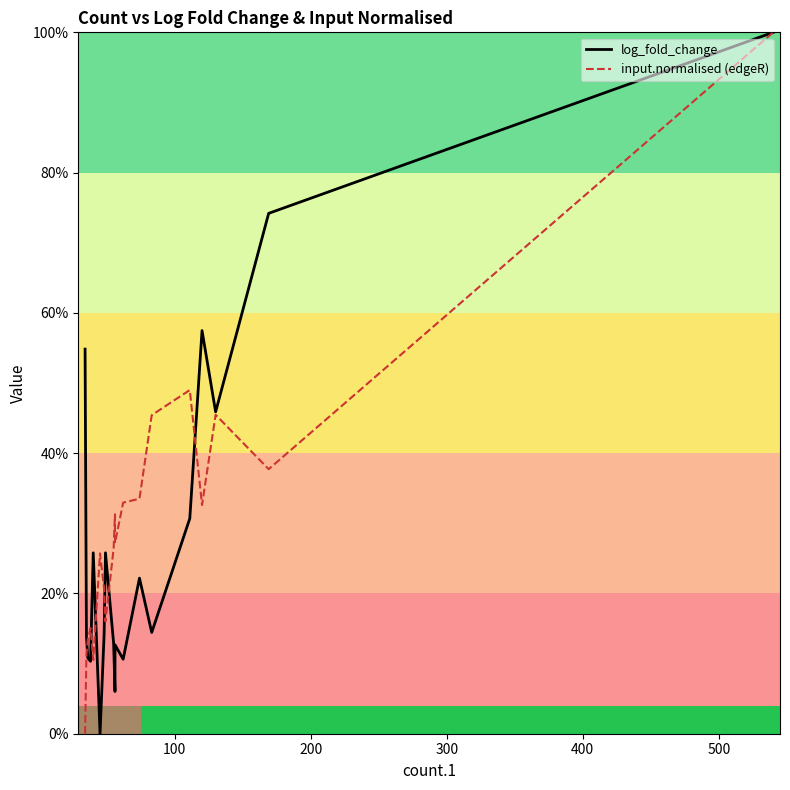

How many series are shown in this chart?

2